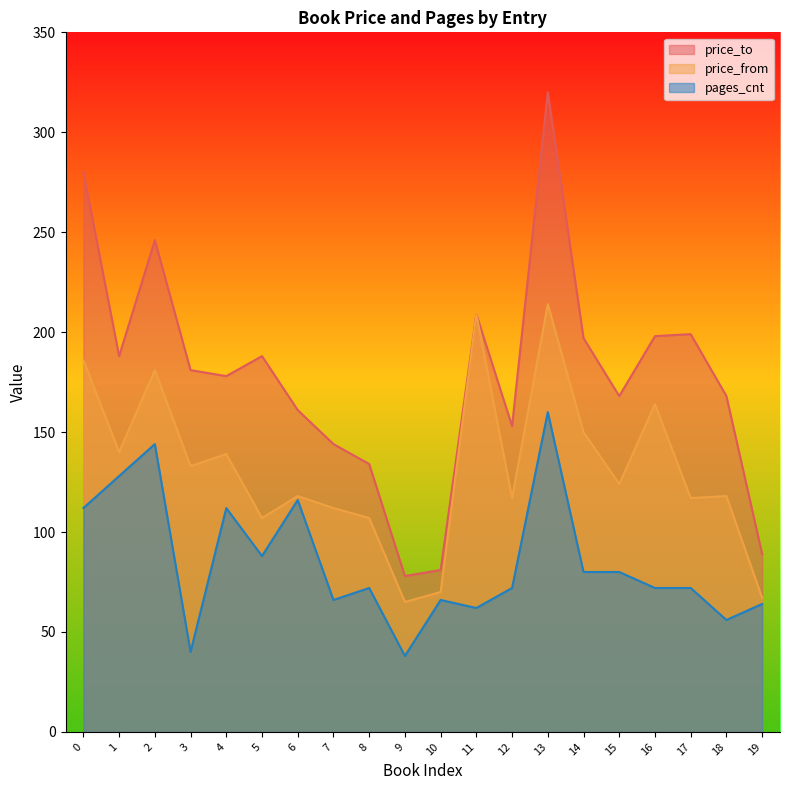

How many values in the price_from series exceed 124?

9